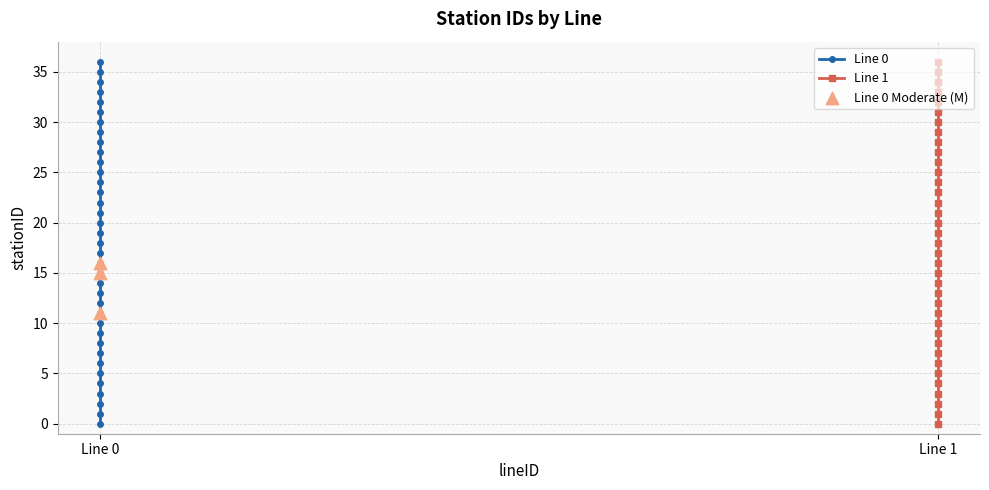

At how many categories does at least one series exceed 34?

2